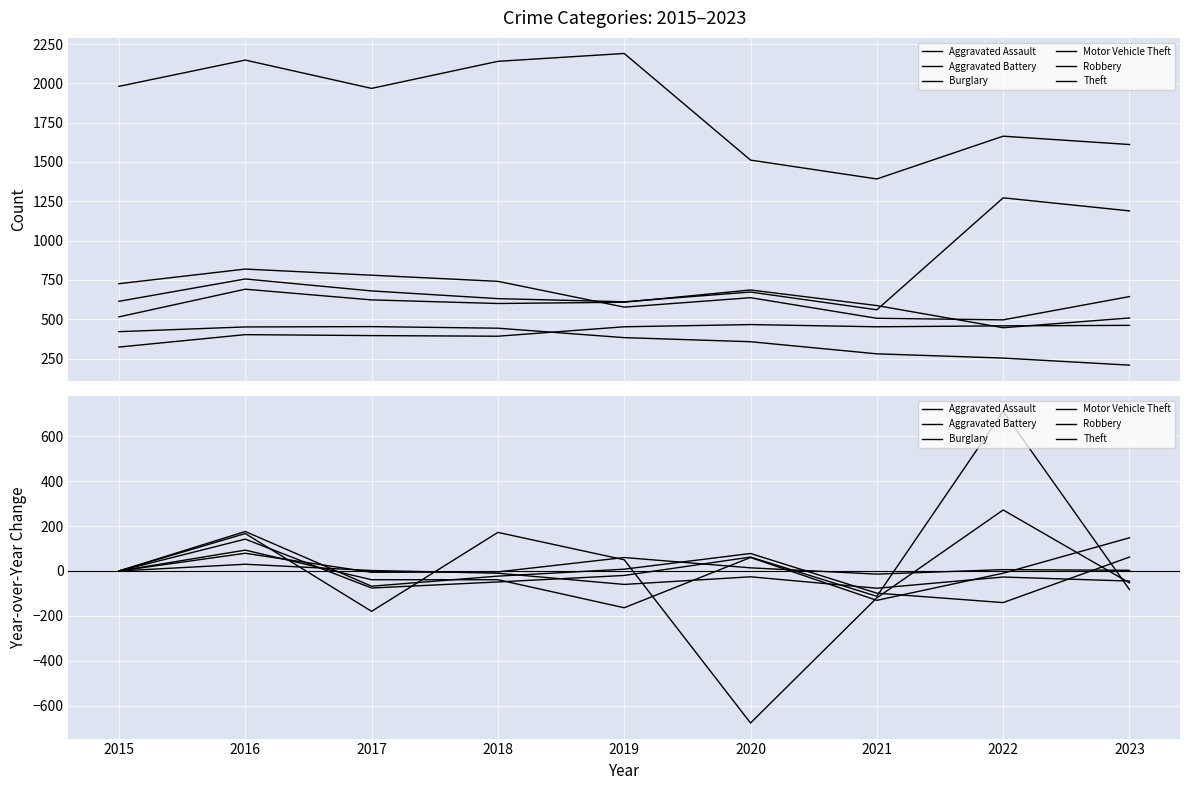

Where do Aggravated Assault and Motor Vehicle Theft first cross each other?

2016 and 2017